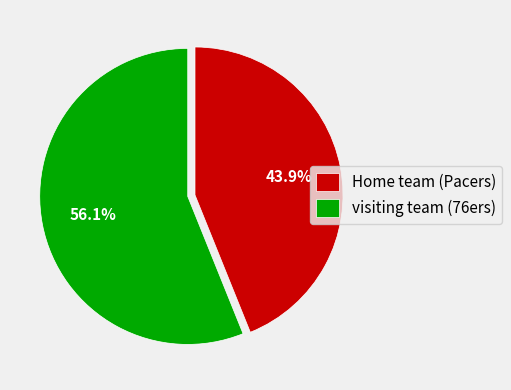

What percentage do Home team (Pacers) and visiting team (76ers) together represent?

100.0%